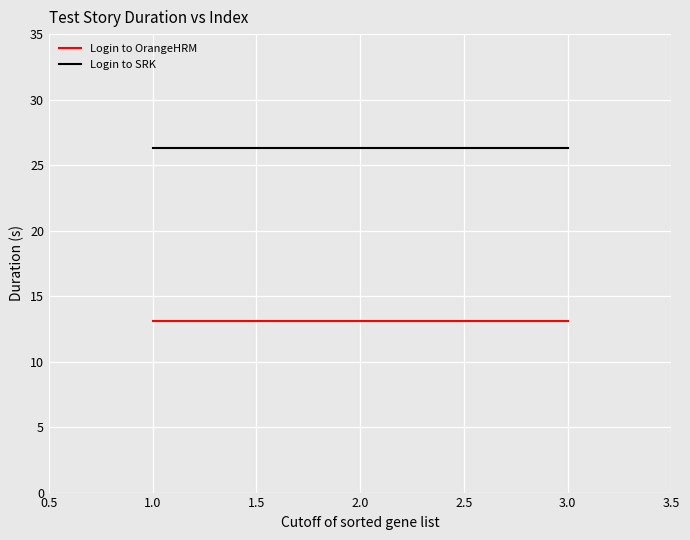

Is this an area chart (filled region under the line)?

No